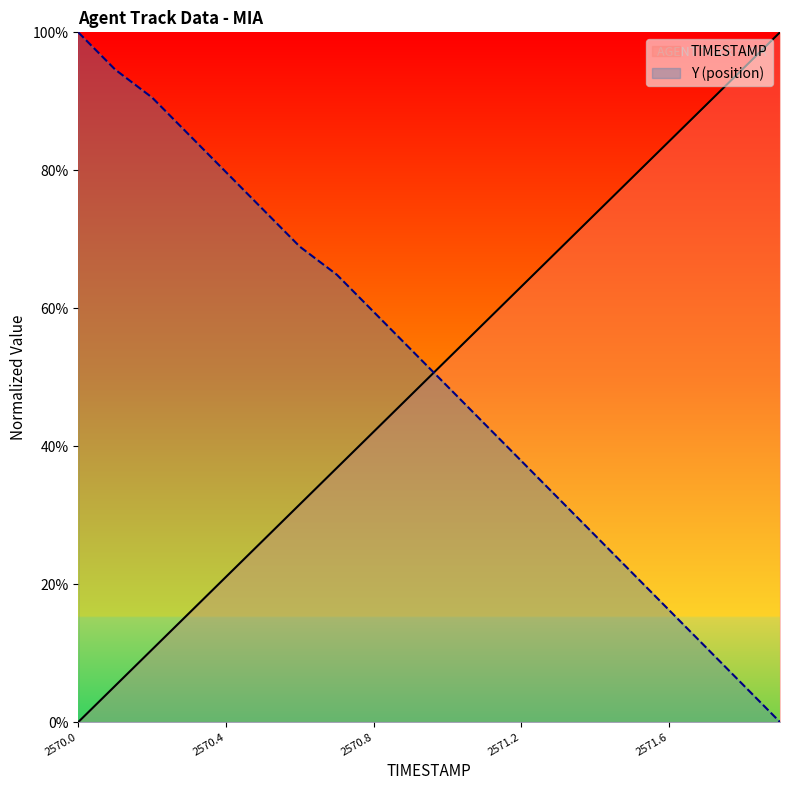

Reading left to right, list all the values displayed in this chart.

TIMESTAMP: 0.0	5.3	10.5	15.8	21.1	26.3	31.6	36.8	42.1	47.4	52.6	57.9	63.2	68.4	73.7	78.9	84.2	89.5	94.7	100.0
Y: 100.0	94.6	90.5	85.1	79.7	74.3	68.9	64.9	59.5	54.1	48.6	43.2	37.8	32.4	27.0	21.6	16.2	10.8	5.4	0.0